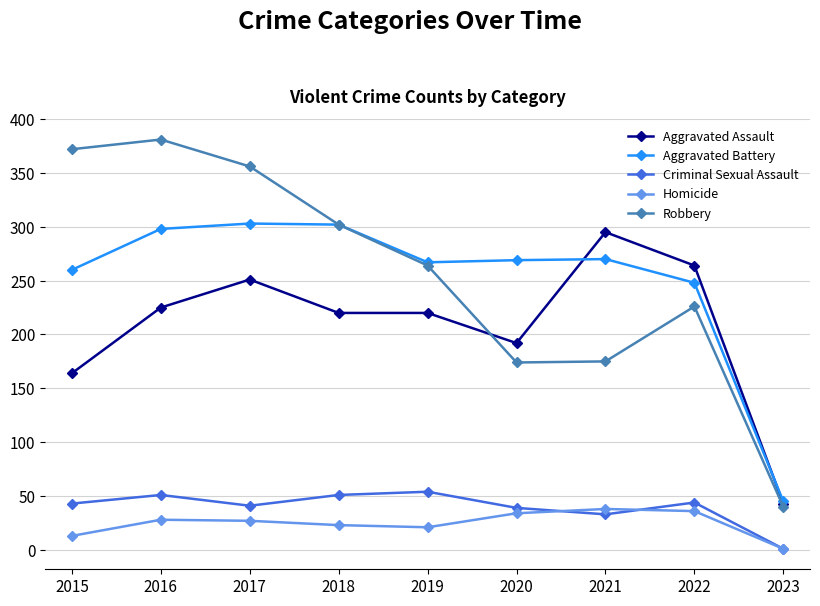

Which series changed the most between 2016 and 2020?

Robbery